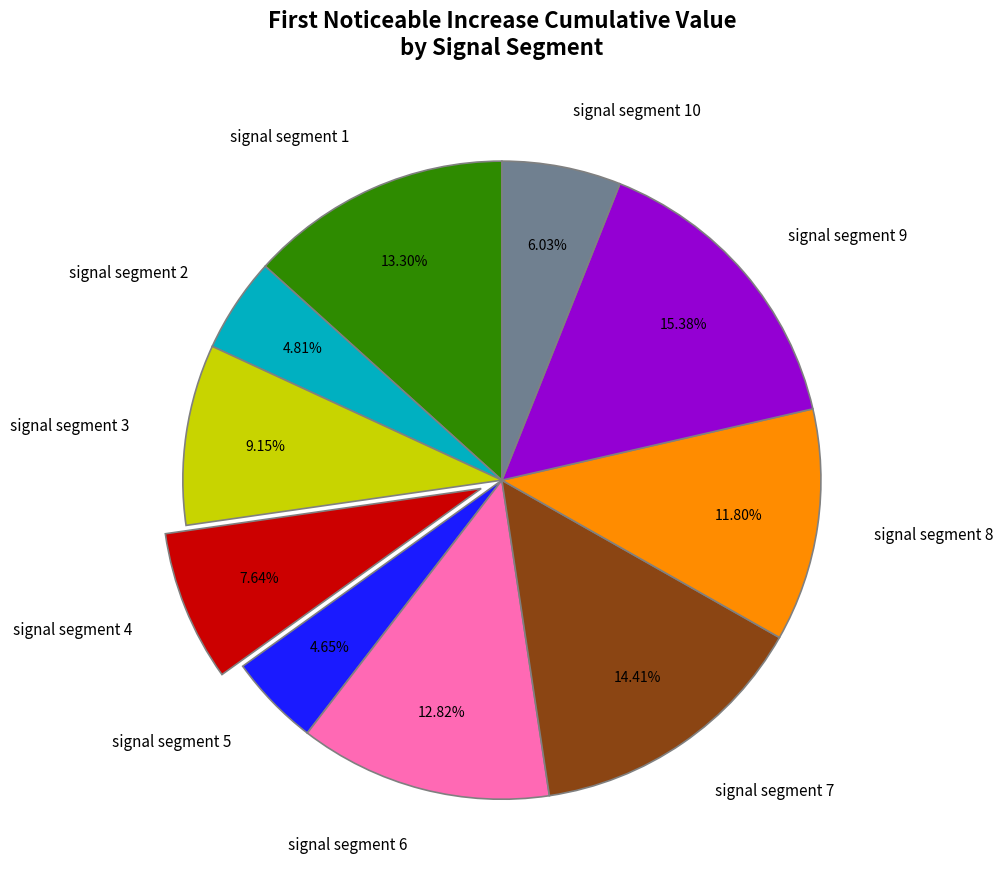

Is there a majority slice in this chart?

No